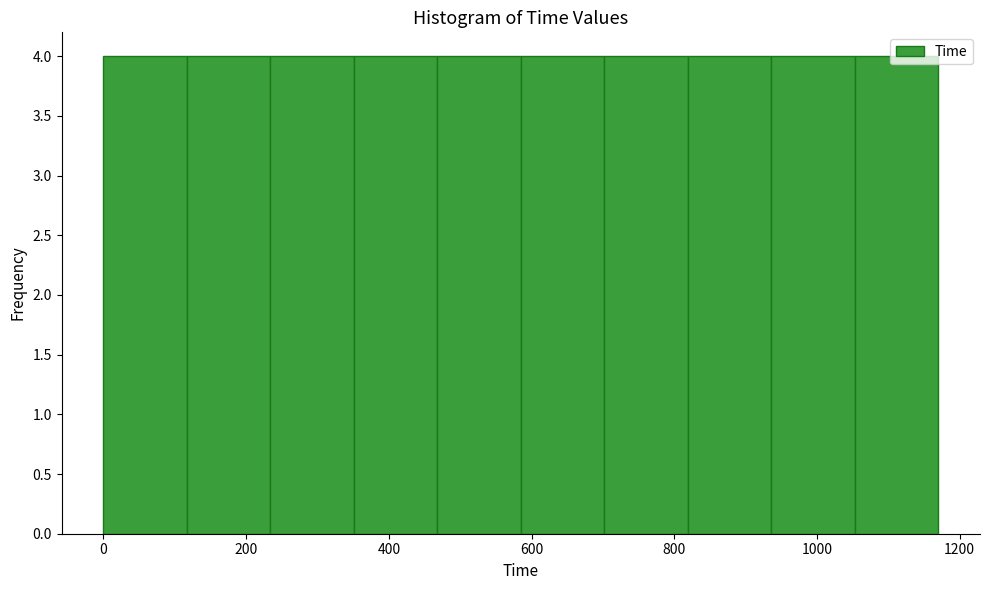

Reading left to right, list every bar in this chart as the range it spans on the x-axis followed by its height. Neither the bar edges nor the heights are printed on the chart, so give them approximately, as read against the axes.

0 to 120: 4
120 to 240: 4
240 to 360: 4
360 to 460: 4
460 to 580: 4
580 to 700: 4
700 to 820: 4
820 to 940: 4
940 to 1060: 4
1060 to 1180: 4